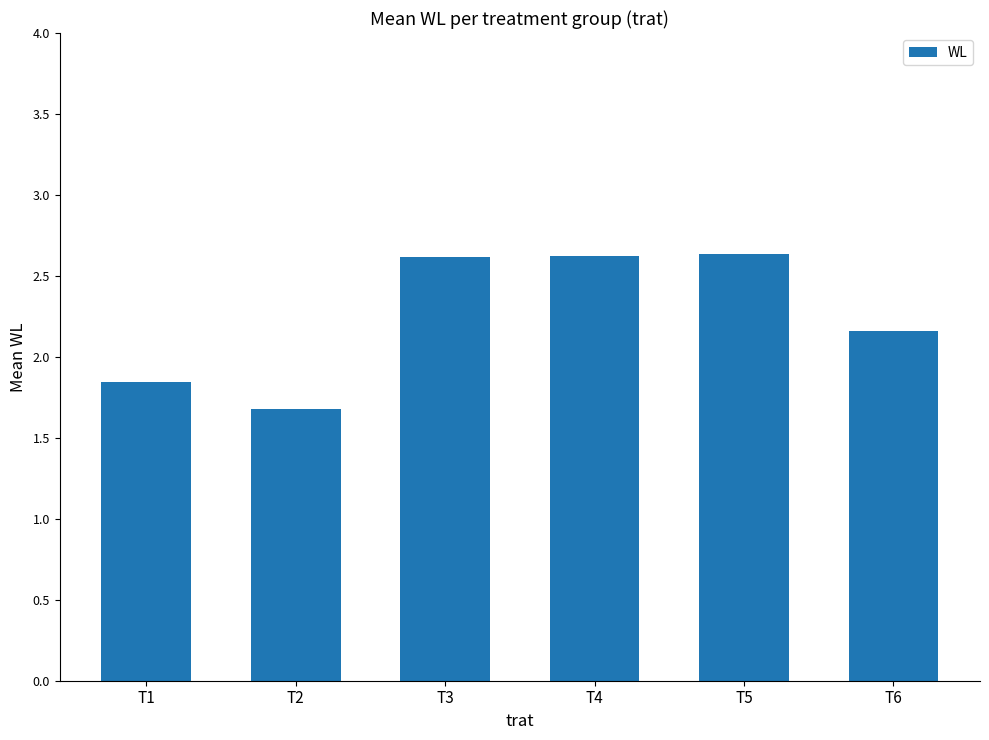

Are the bars horizontal?

No